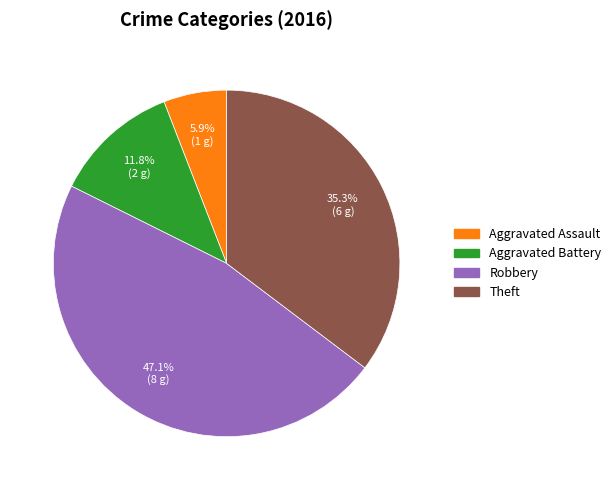

Is there any slice that represents more than half of the pie?

No